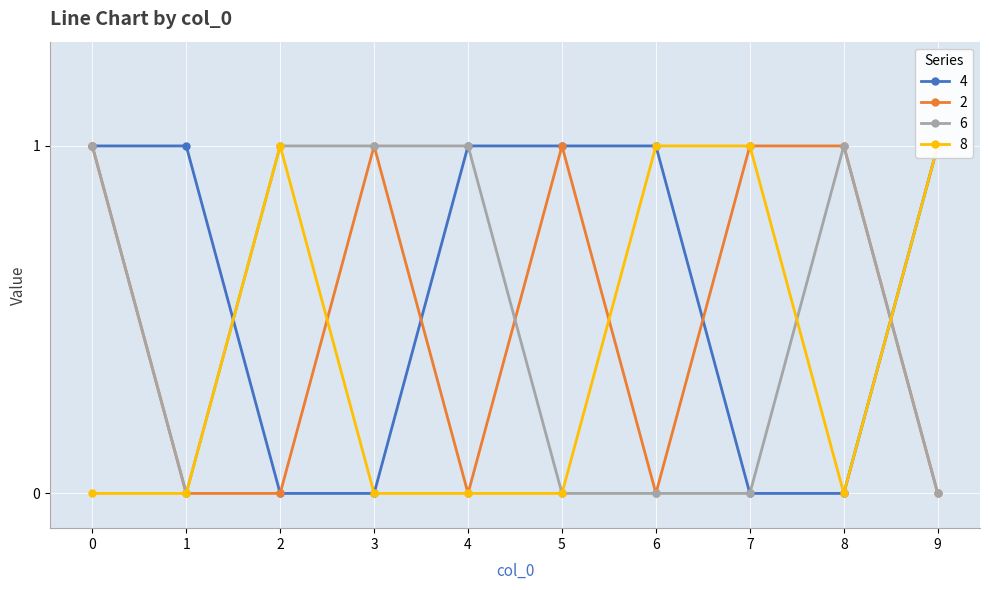

How many times do 2 and 8 cross each other?

3